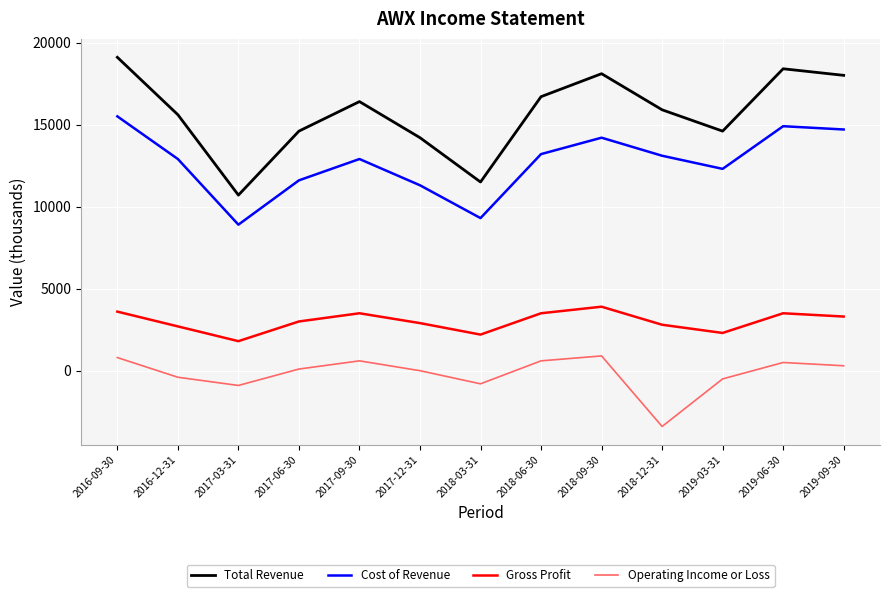

In Cost of Revenue, how many points are lower than both neighbors (excluding endpoints)?

3